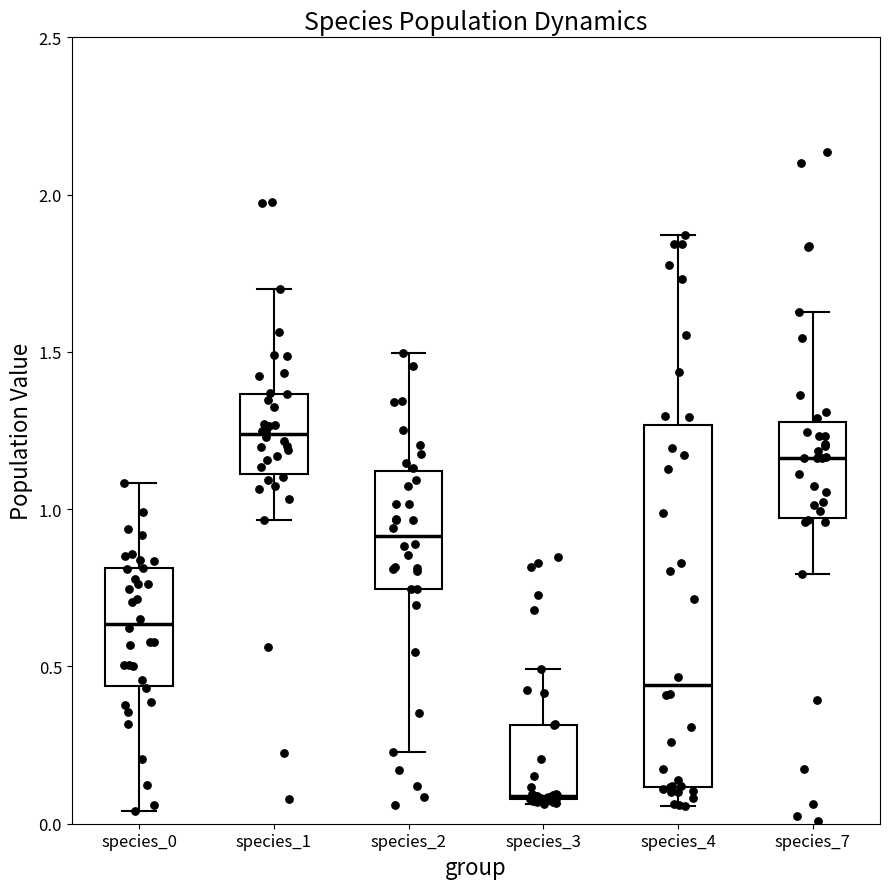

Where does the lower whisker of the box for species_0 end on the y-axis? The values are not printed on the chart, so give them approximately, as read against the axis.

0.05